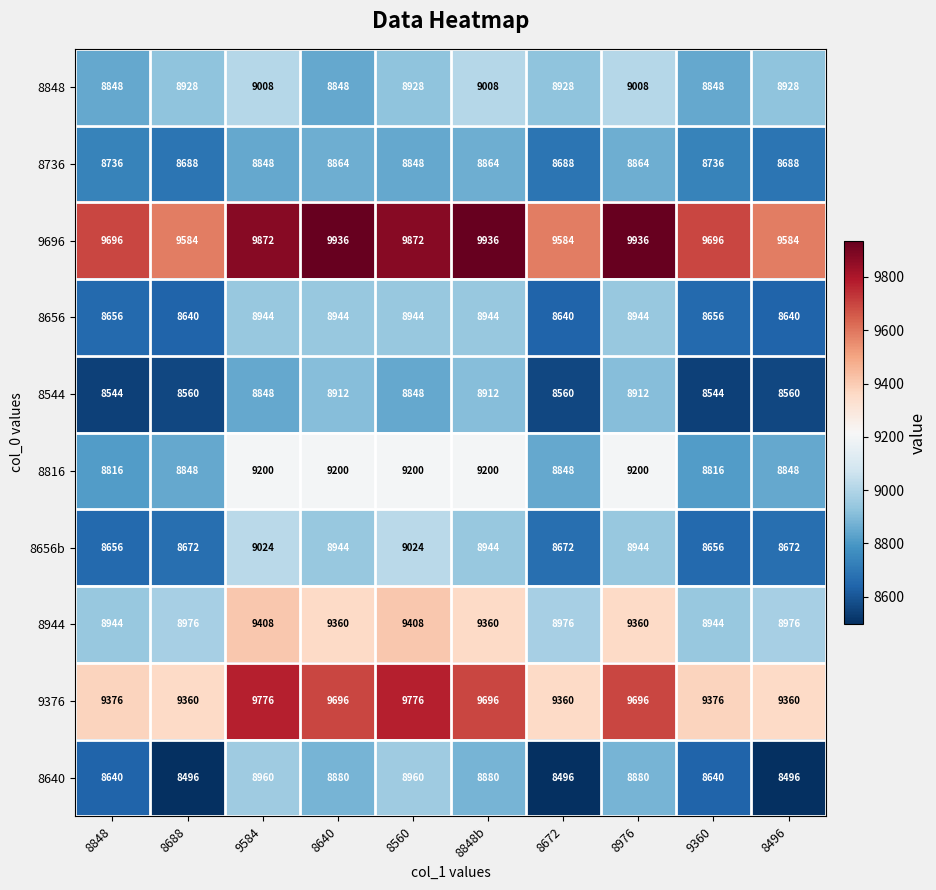

Read the 8736 value at 8688.

8688